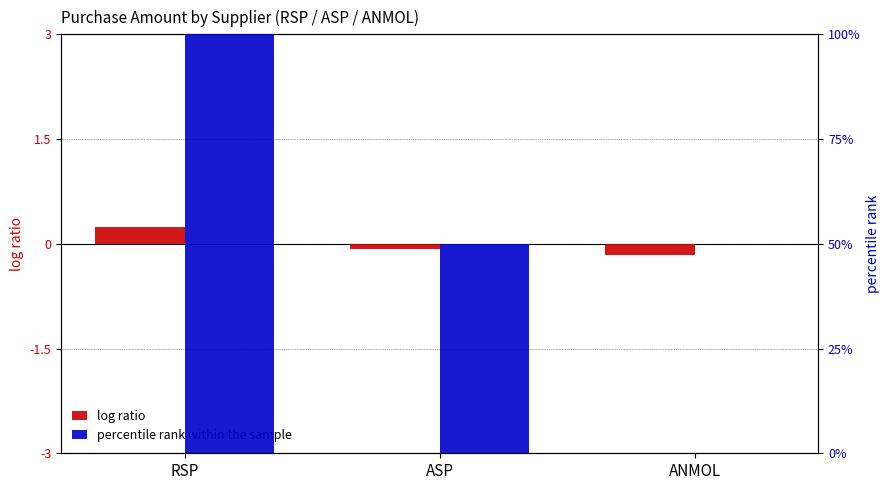

At which category does the chart reach its peak across all series?

RSP